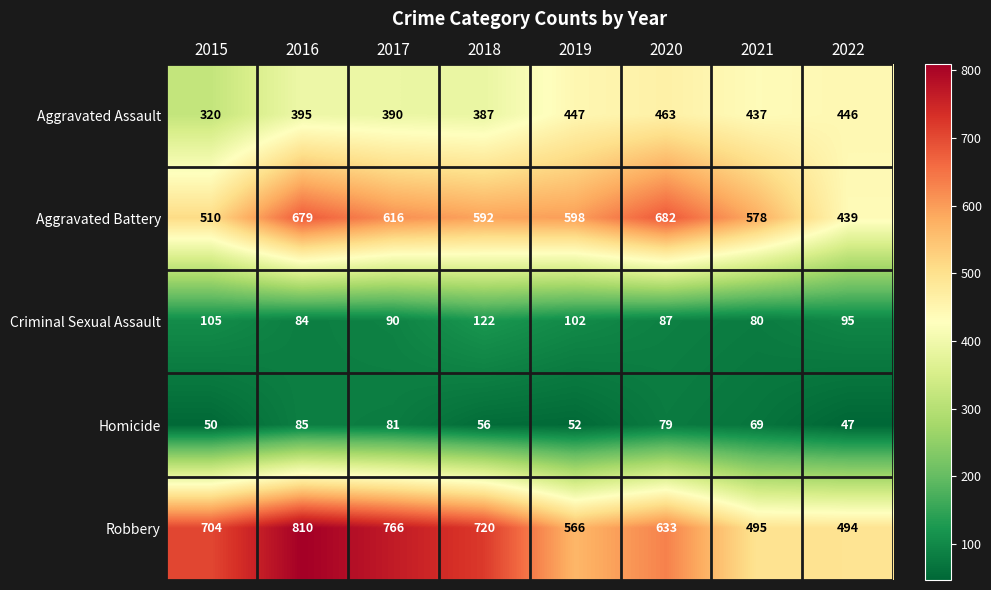

What is the difference between the maximum and minimum values in the Homicide series?

38